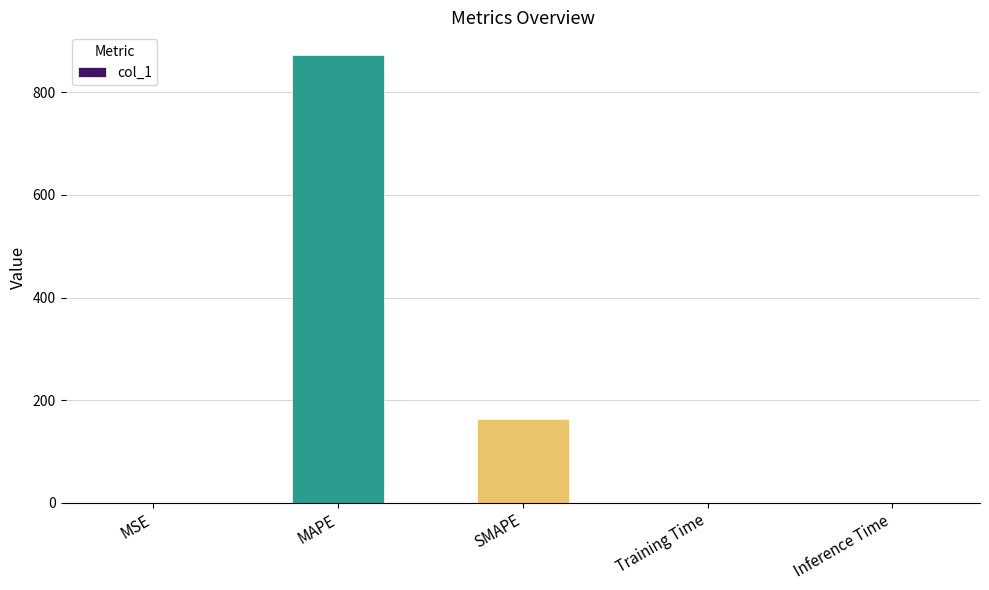

True or false: the data shows 0.0 at Training Time.

True